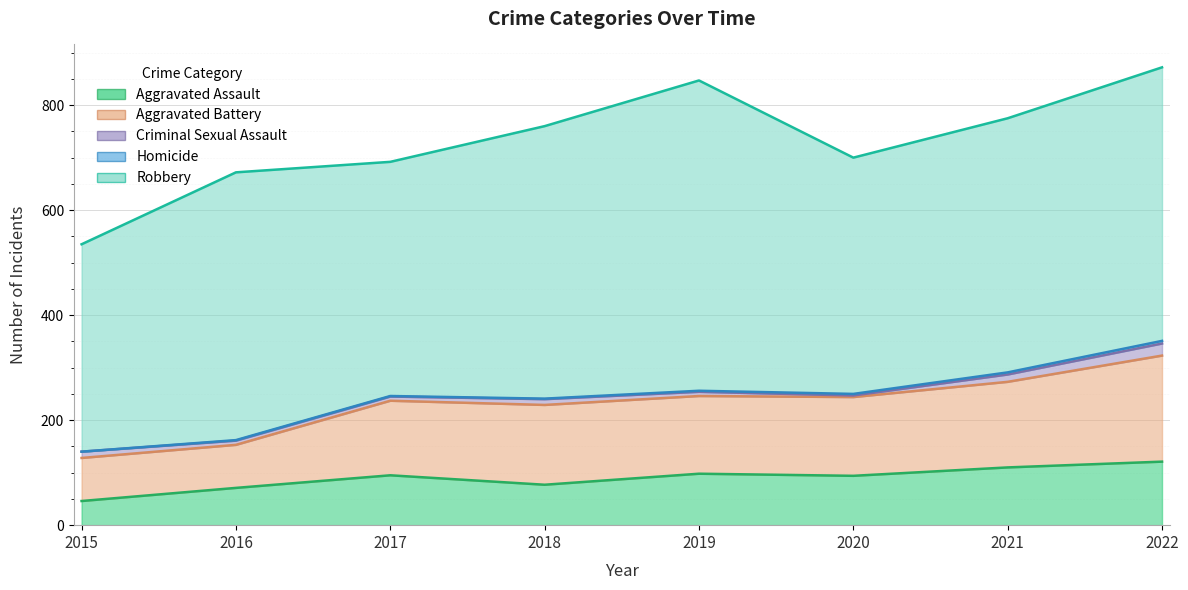

What is the difference between the maximum and minimum values in the Aggravated Assault series?

75